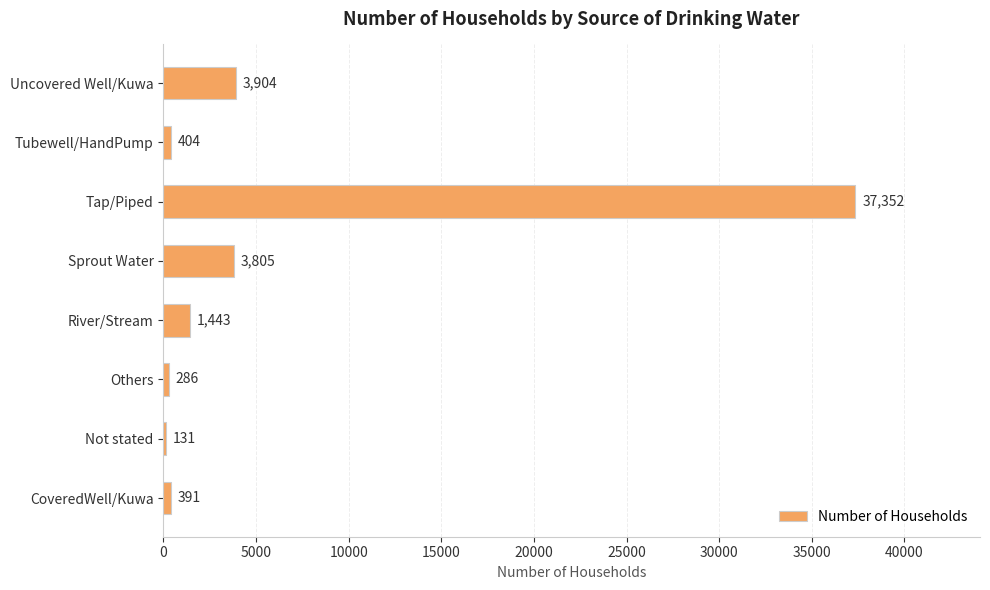

Are the bars grouped side by side (vs. stacked)?

No